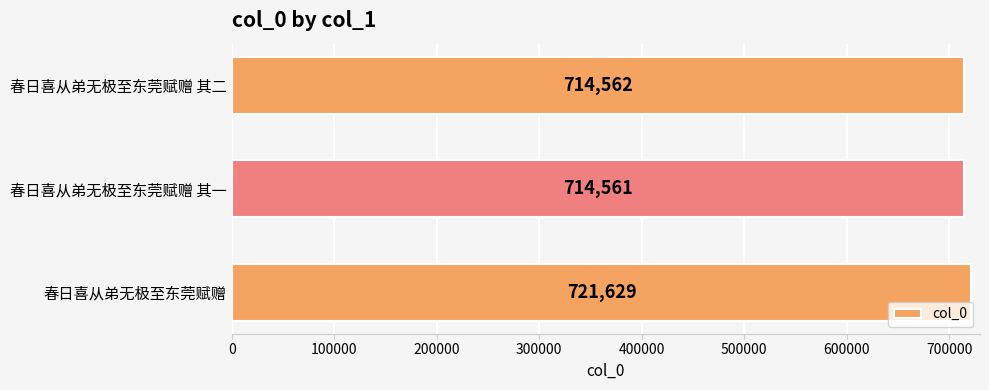

The chart shows a value of 1123186 at 春日喜从弟无极至东莞赋赠 其一. True or false?

False